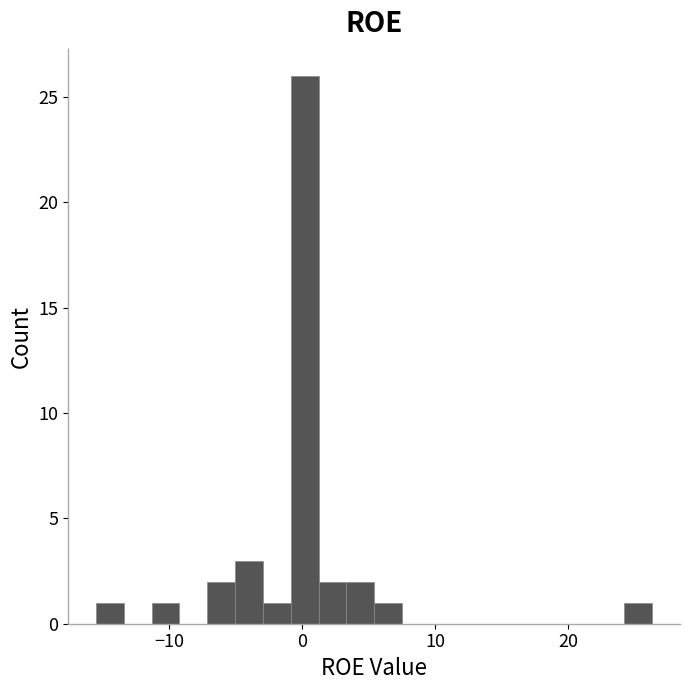

Read against the x-axis, roughly where is the centre of the tallest bar?

0